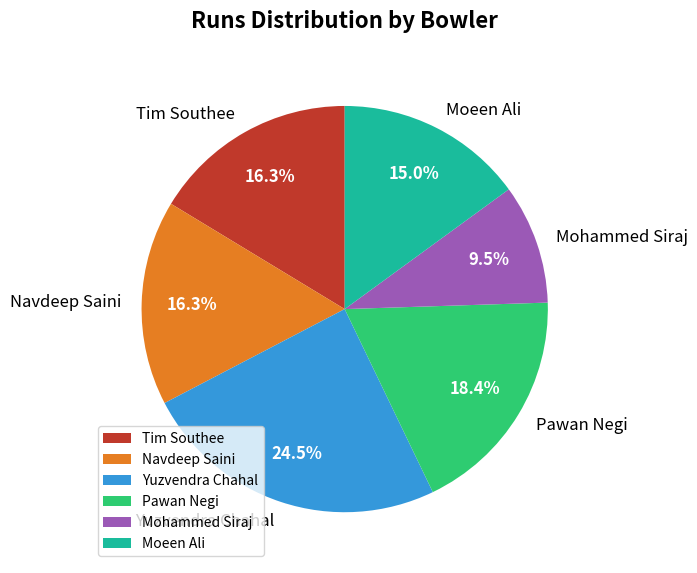

To the nearest percent, what is the difference between the Navdeep Saini and Yuzvendra Chahal slice percentages?

8%